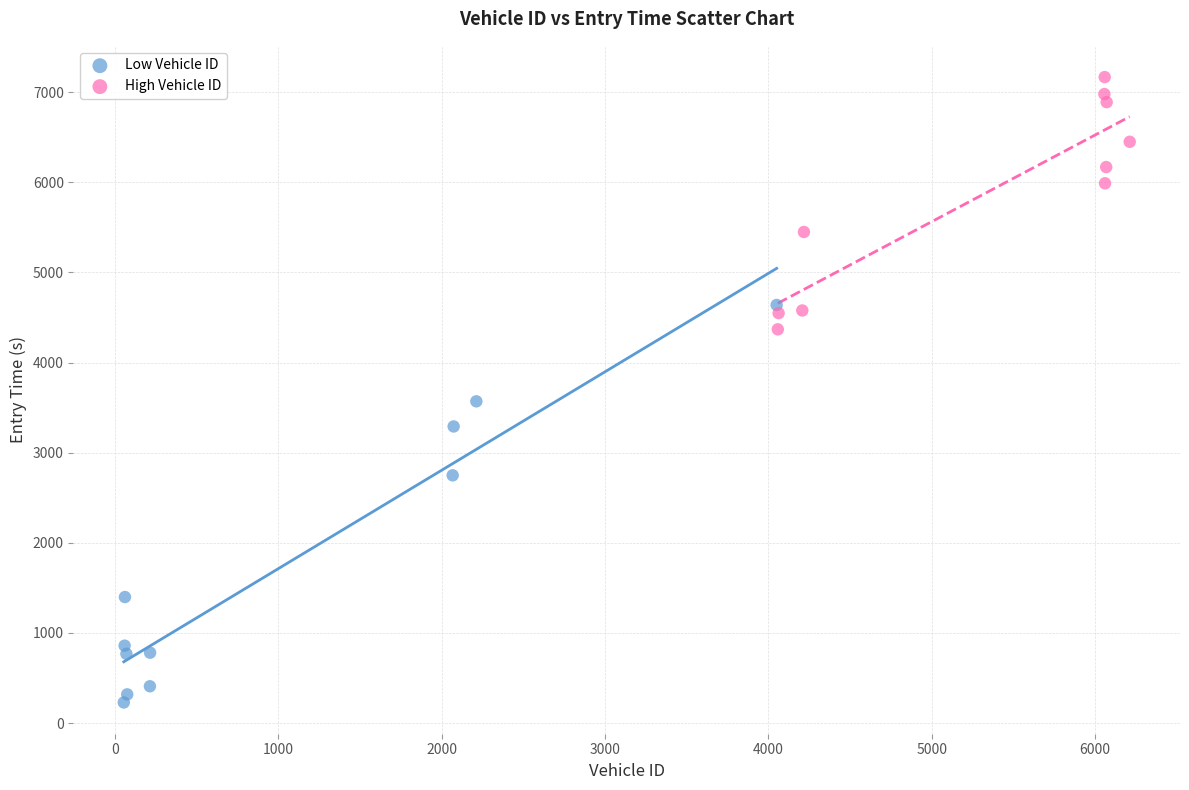

Which series reaches the minimum Y coordinate?

Low Vehicle ID